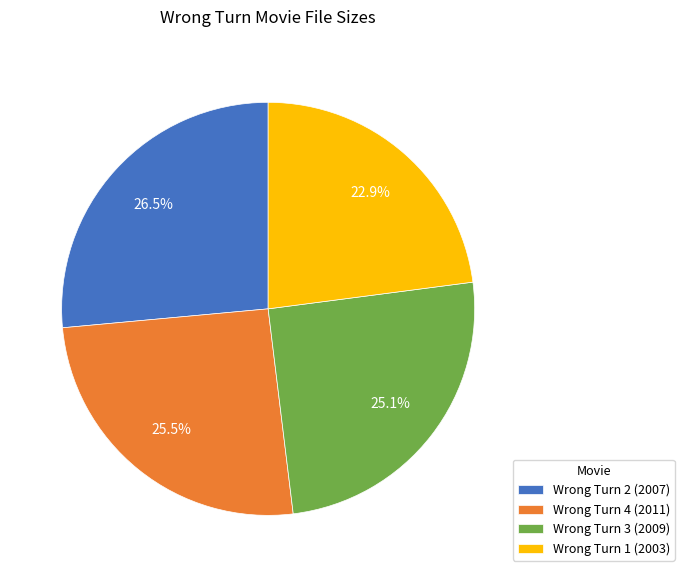

Does Wrong Turn 4 (2011) represent more than half of the total?

No